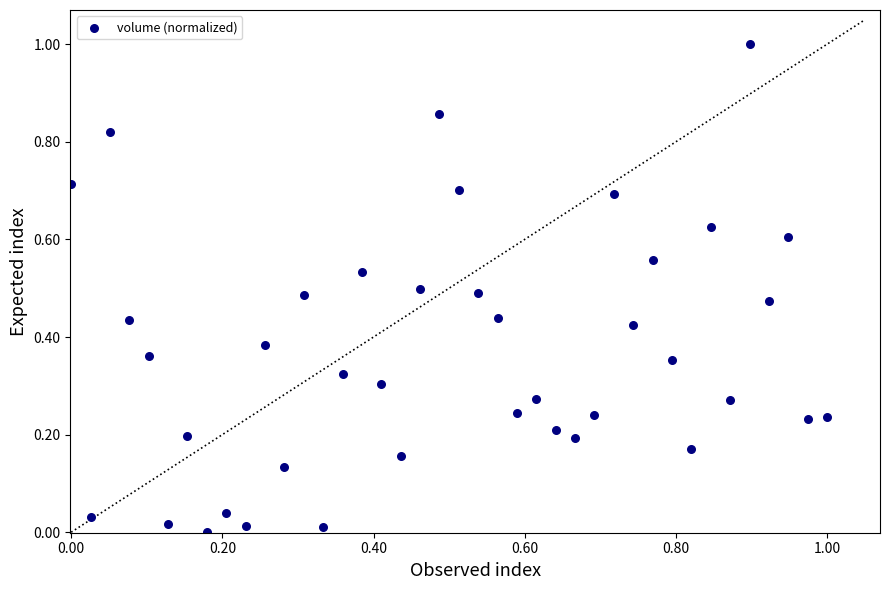

What is the range of Y values (max minus min)?

1.0